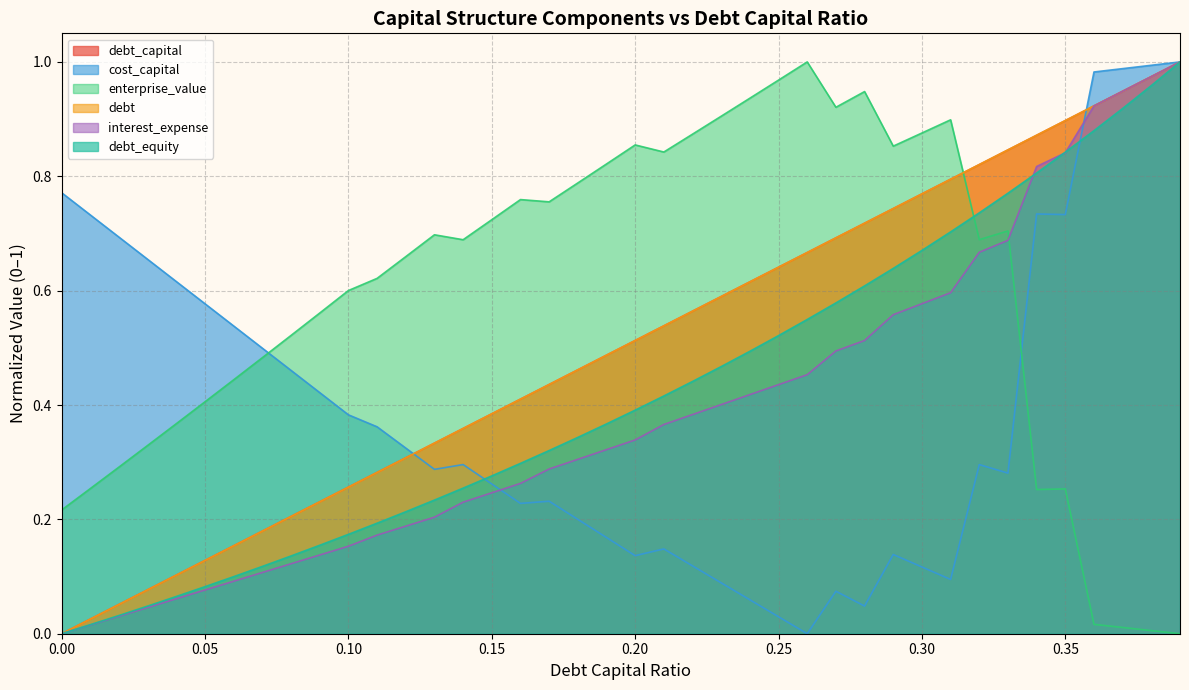

How many lines are shown in the chart?

6